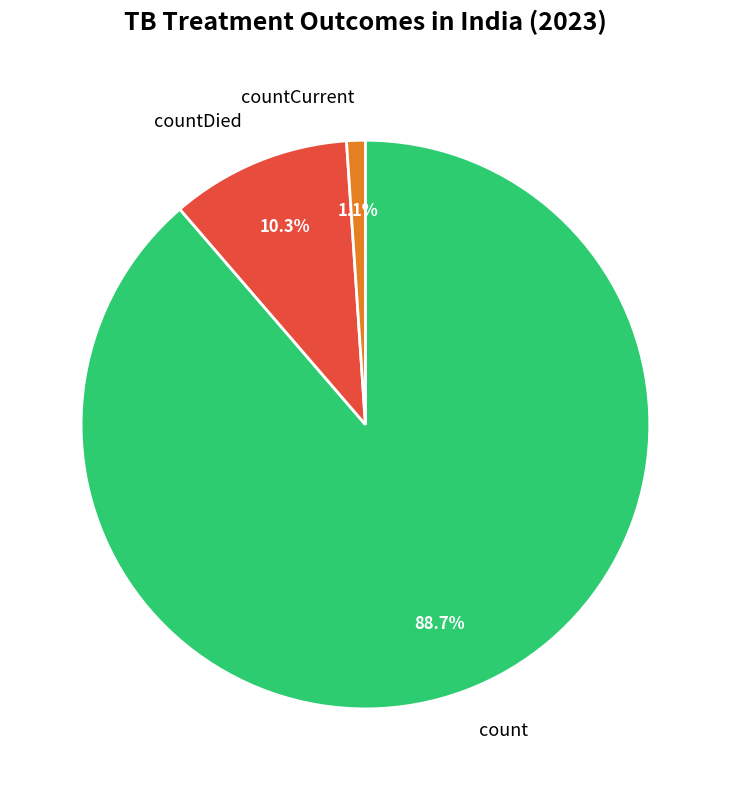

Is there any slice that represents more than half of the pie?

Yes